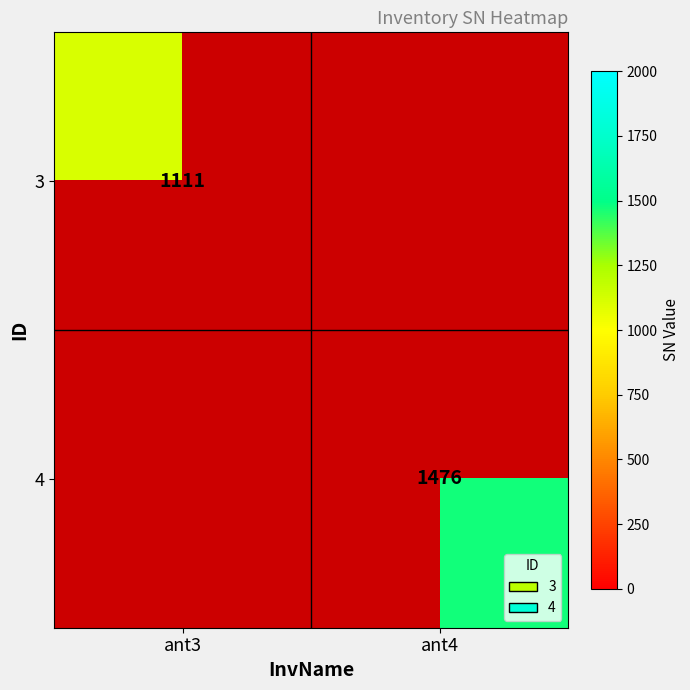

The value of 3 at ant3 is 1111. True or false?

True